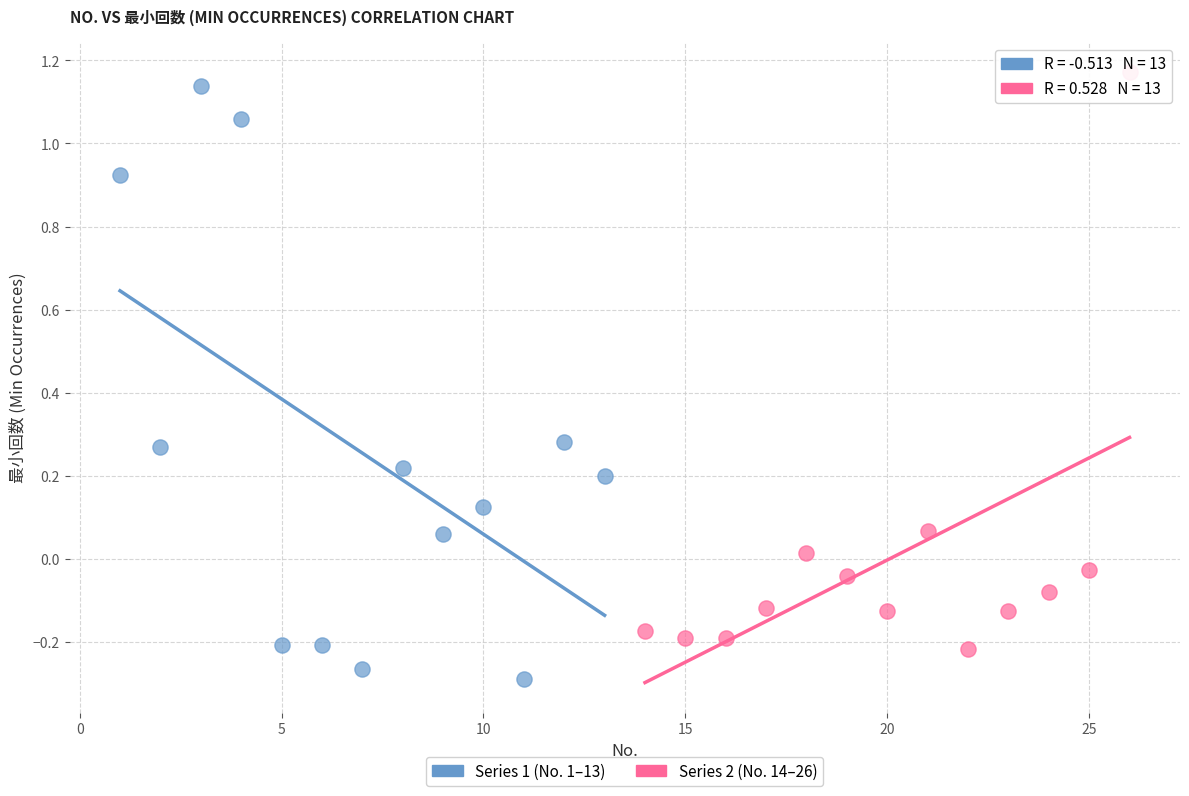

What are all the series names shown in the legend?

Series 1 (No. 1–13), Series 2 (No. 14–26)